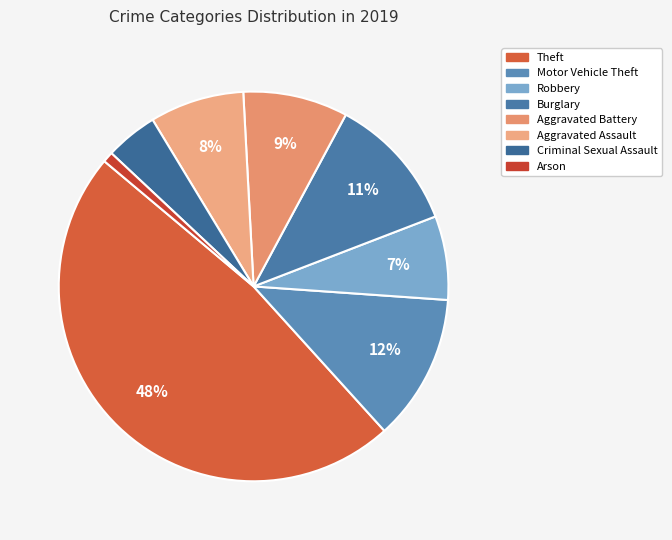

To the nearest percent, what is the difference between the largest and smallest slice percentages?

47%